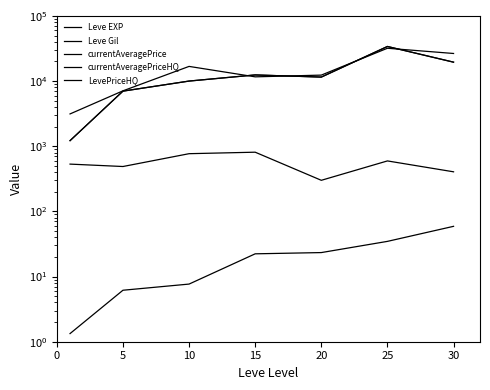

How many times do currentAveragePriceHQ and currentAveragePrice cross each other?

4